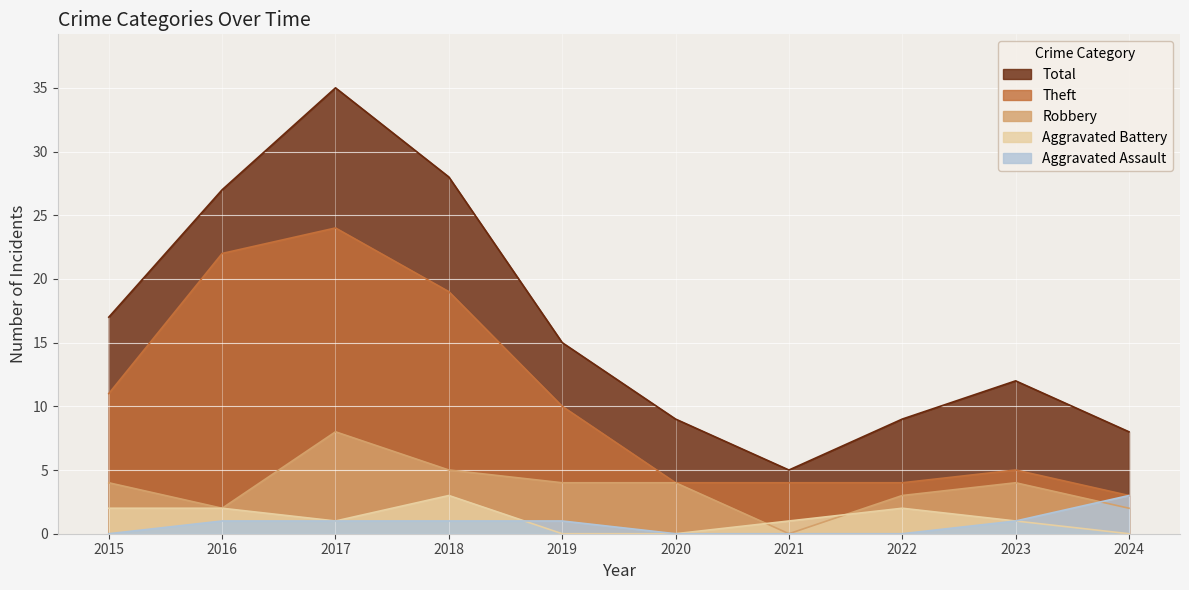

The Aggravated Assault series shows 1 at 2019. True or false?

True